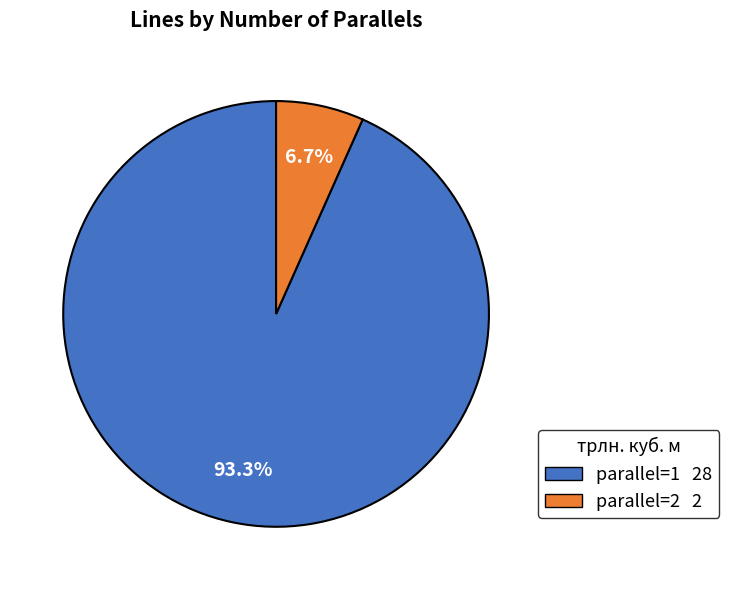

Rank the categories by value from highest to lowest.

parallel=1, parallel=2